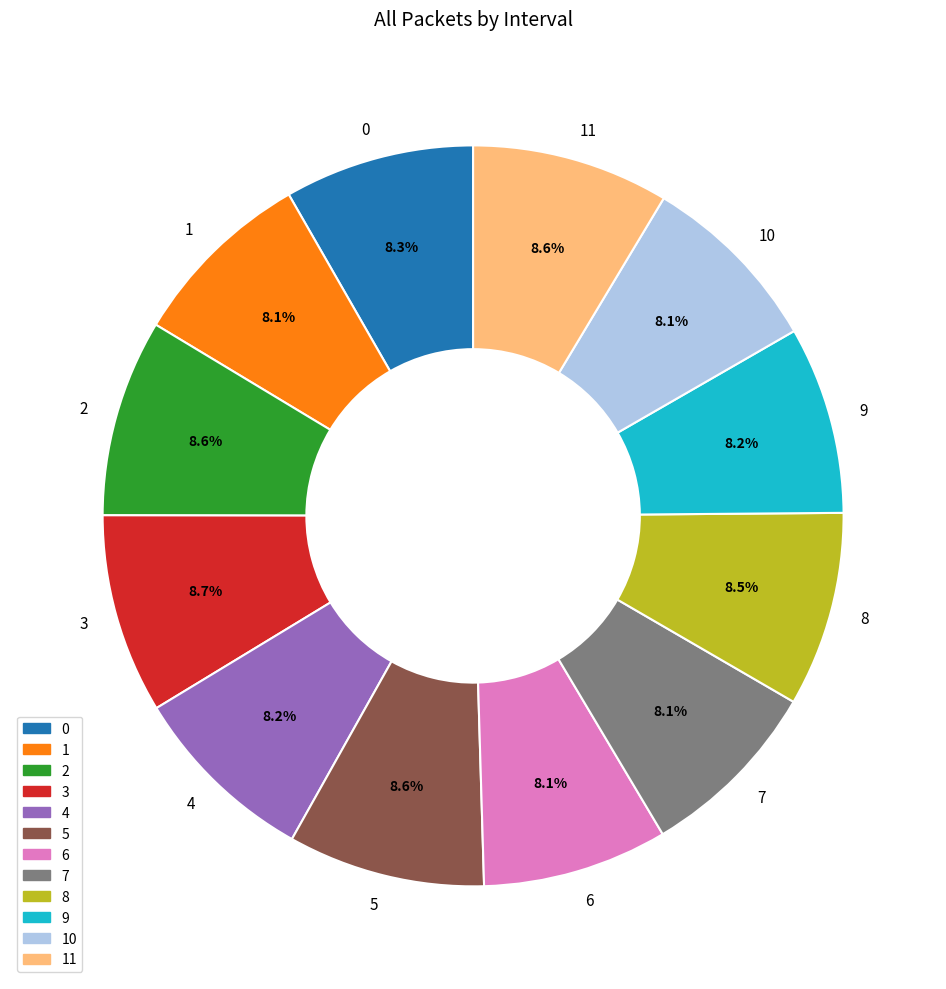

What portion of the pie excludes 6?

91.9%